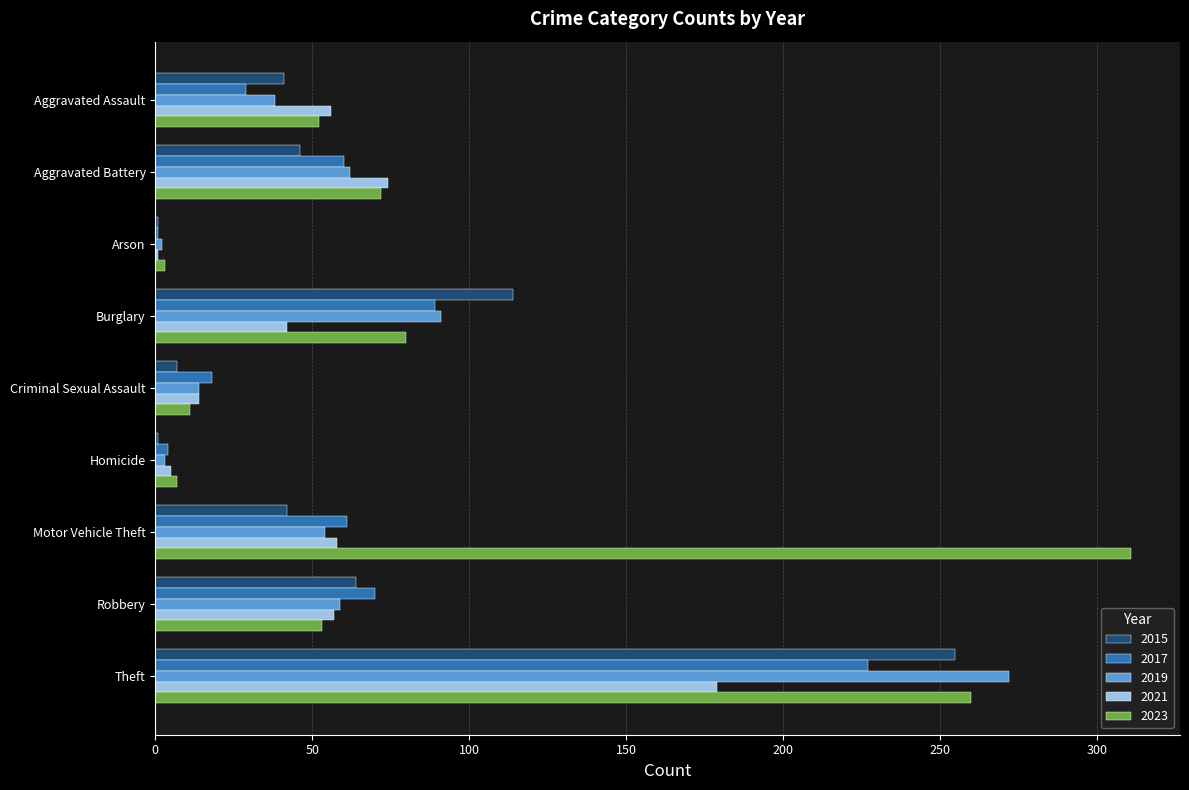

Between Criminal Sexual Assault and Homicide, which series saw the biggest shift?

2017